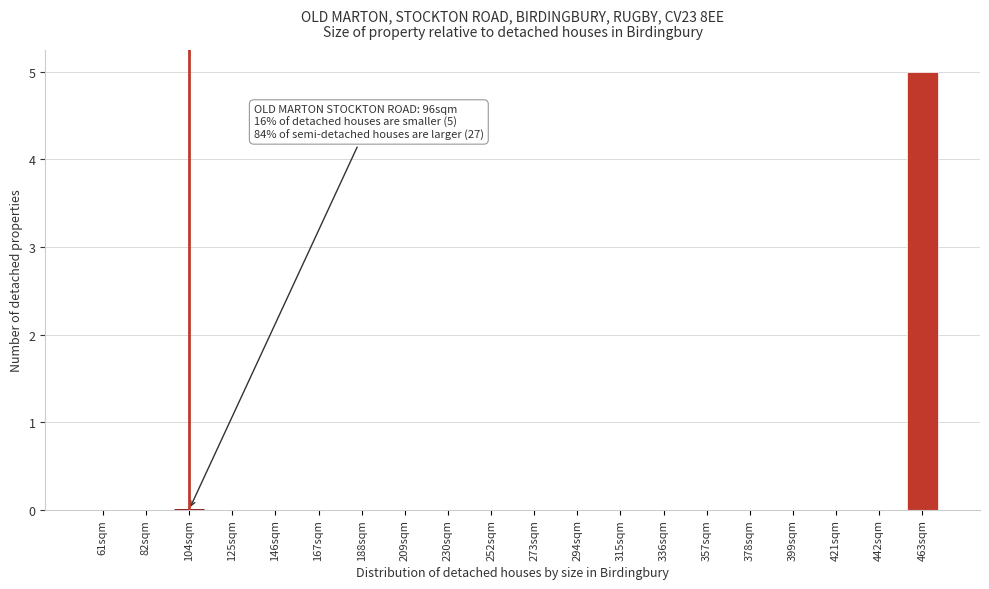

Reading left to right, extract all data points from this chart.

61sqm=0	82sqm=0	104sqm=0	125sqm=0	146sqm=0	167sqm=0	188sqm=0	209sqm=0	230sqm=0	252sqm=0	273sqm=0	294sqm=0	315sqm=0	336sqm=0	357sqm=0	378sqm=0	399sqm=0	421sqm=0	442sqm=0	463sqm=5